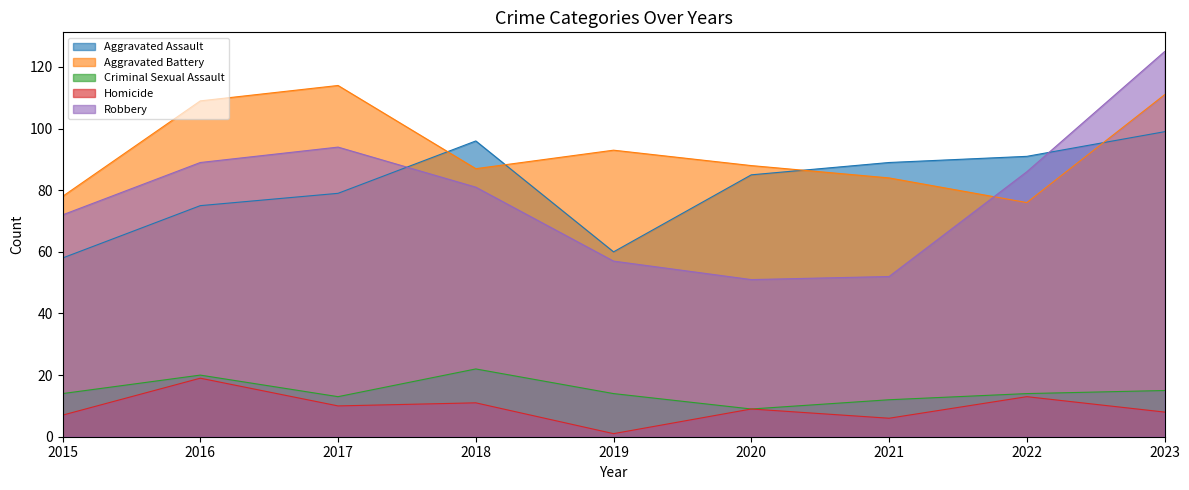

Is it true that Aggravated Assault equals 99 at 2023?

True